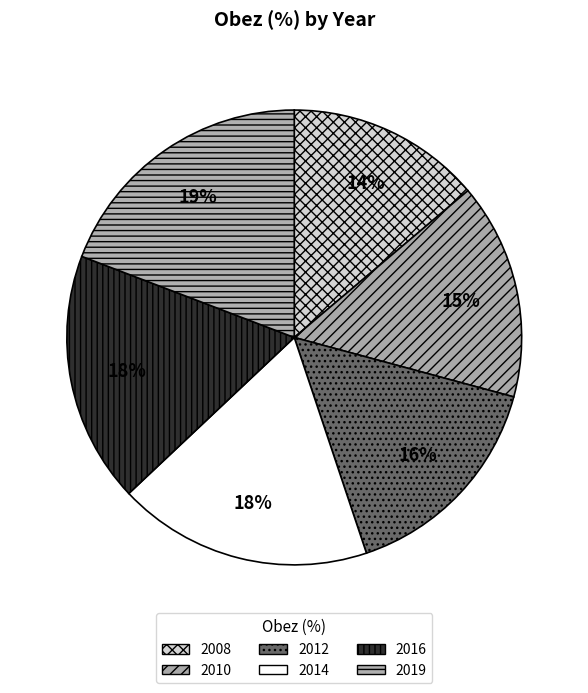

Does any single category account for the majority?

No